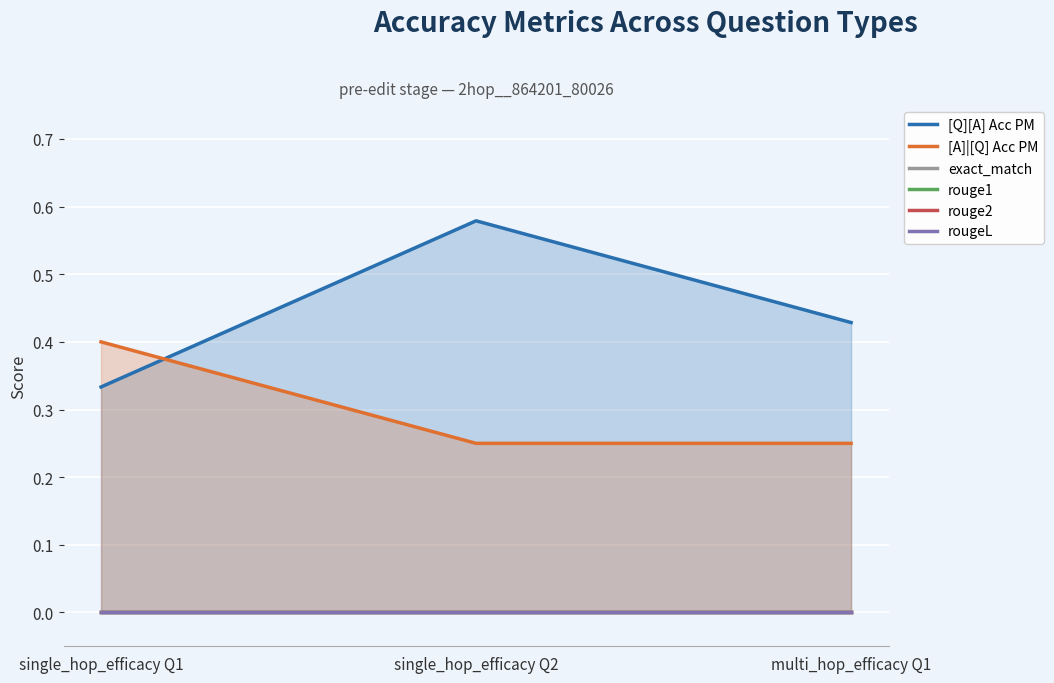

What is the greatest value displayed?

0.6